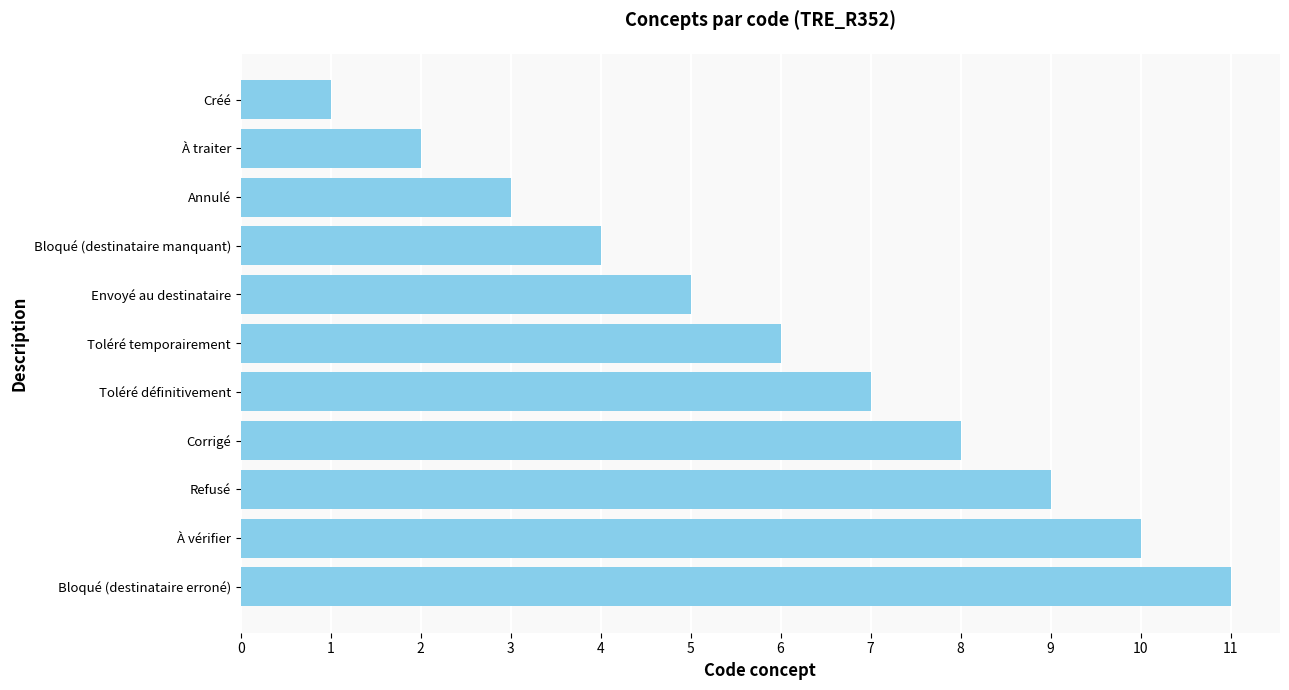

At which category does the chart reach its minimum across all series?

Créé